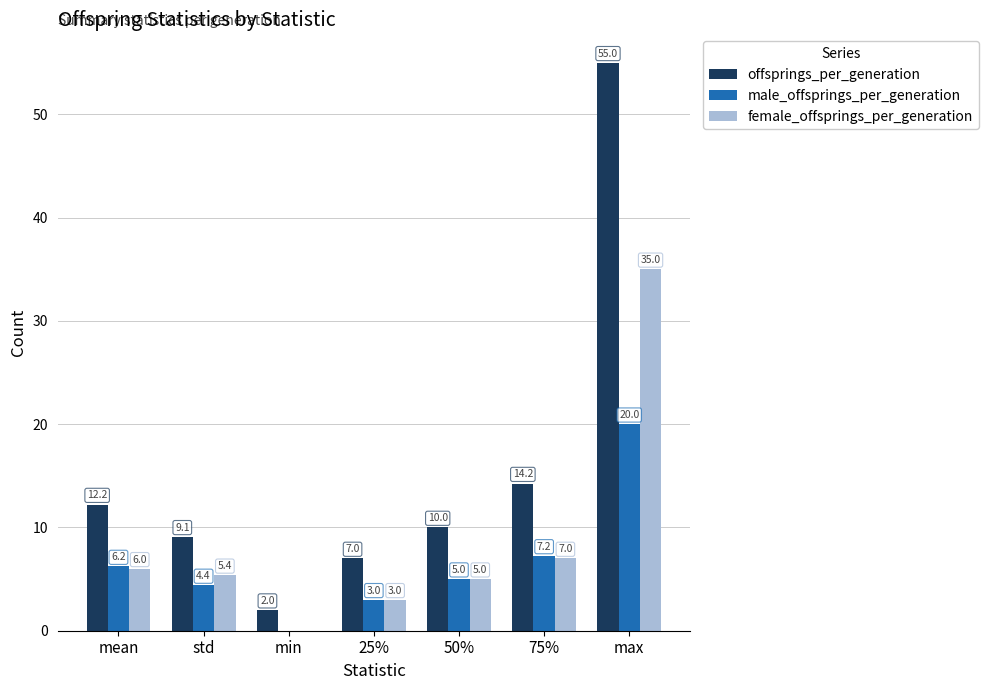

How many positive values does the male_offsprings_per_generation series have?

6